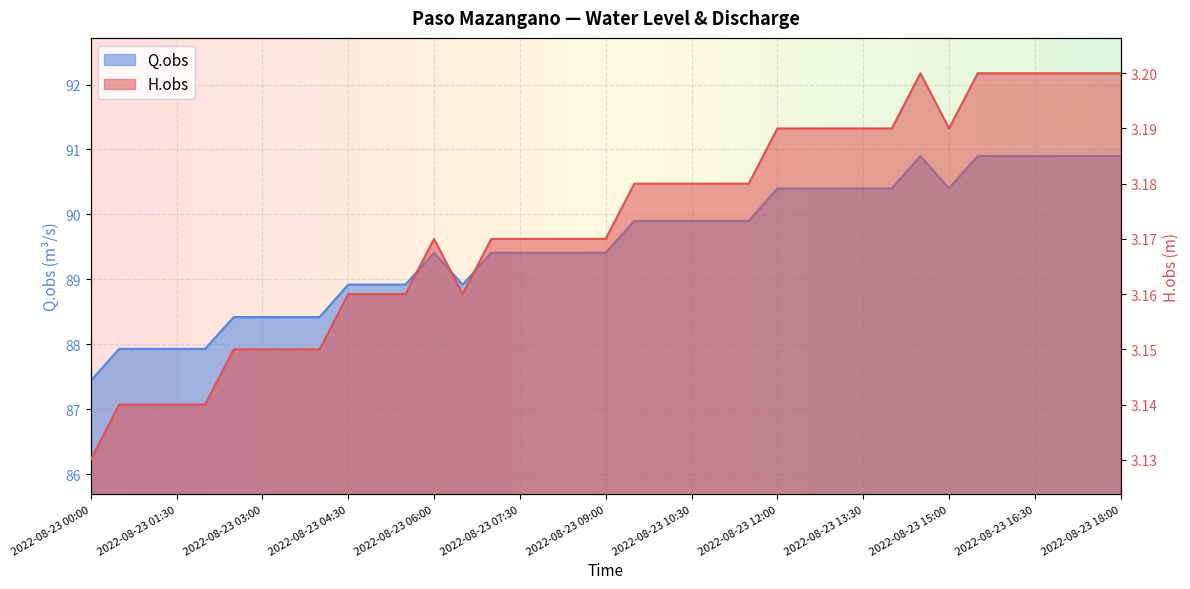

Which series has the largest total across all categories?

Q.obs